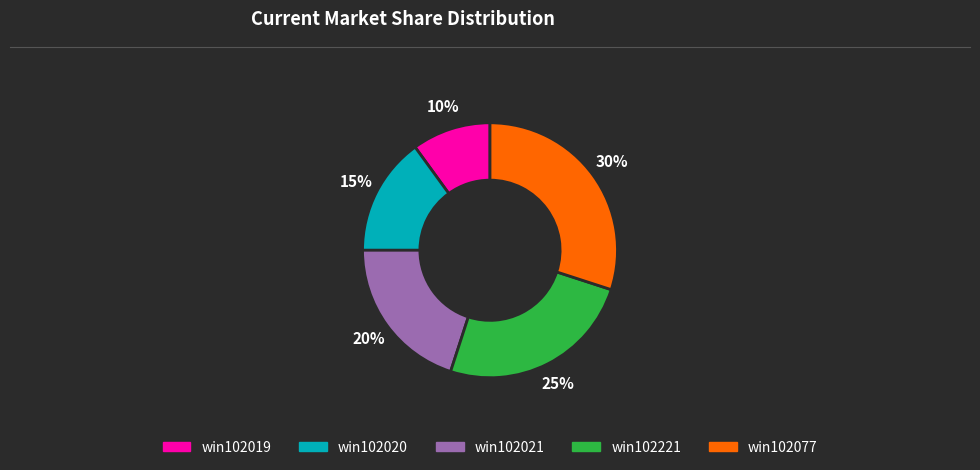

Between win102019 and win102021, which is larger?

win102021